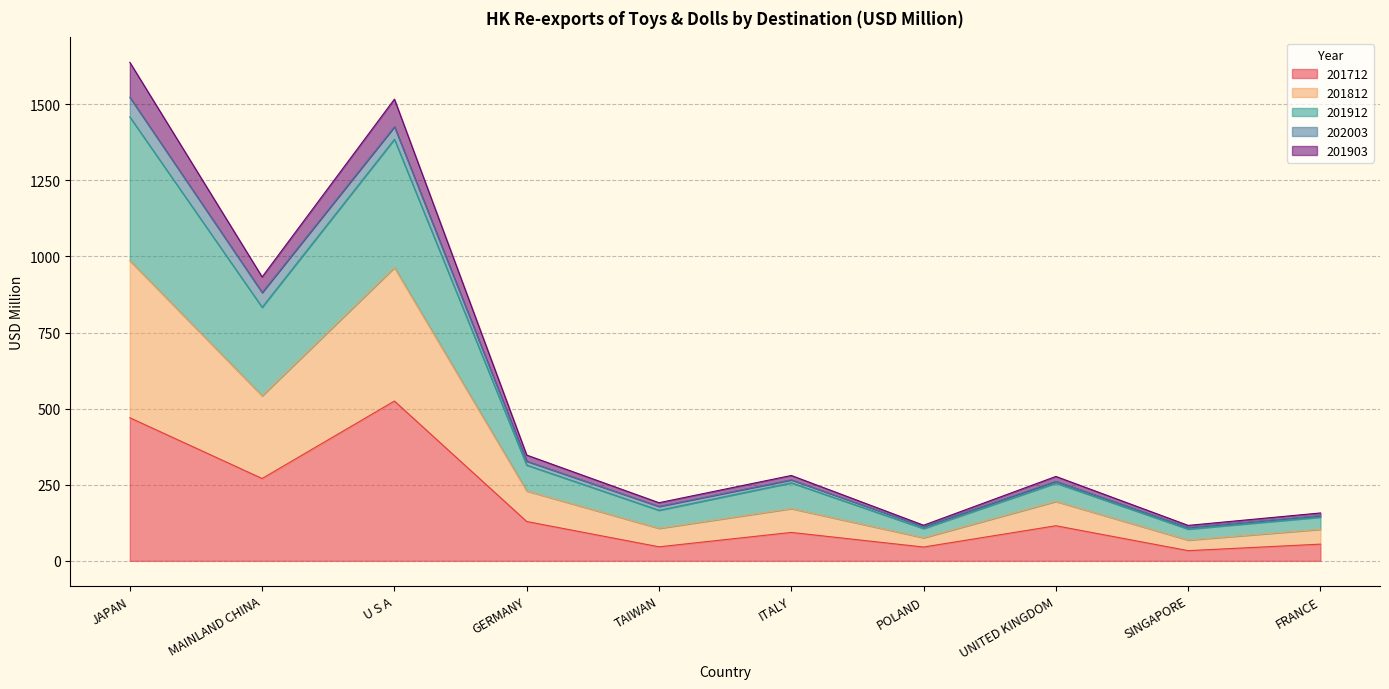

True or false: 201712 has a value of 45.4 at POLAND.

True